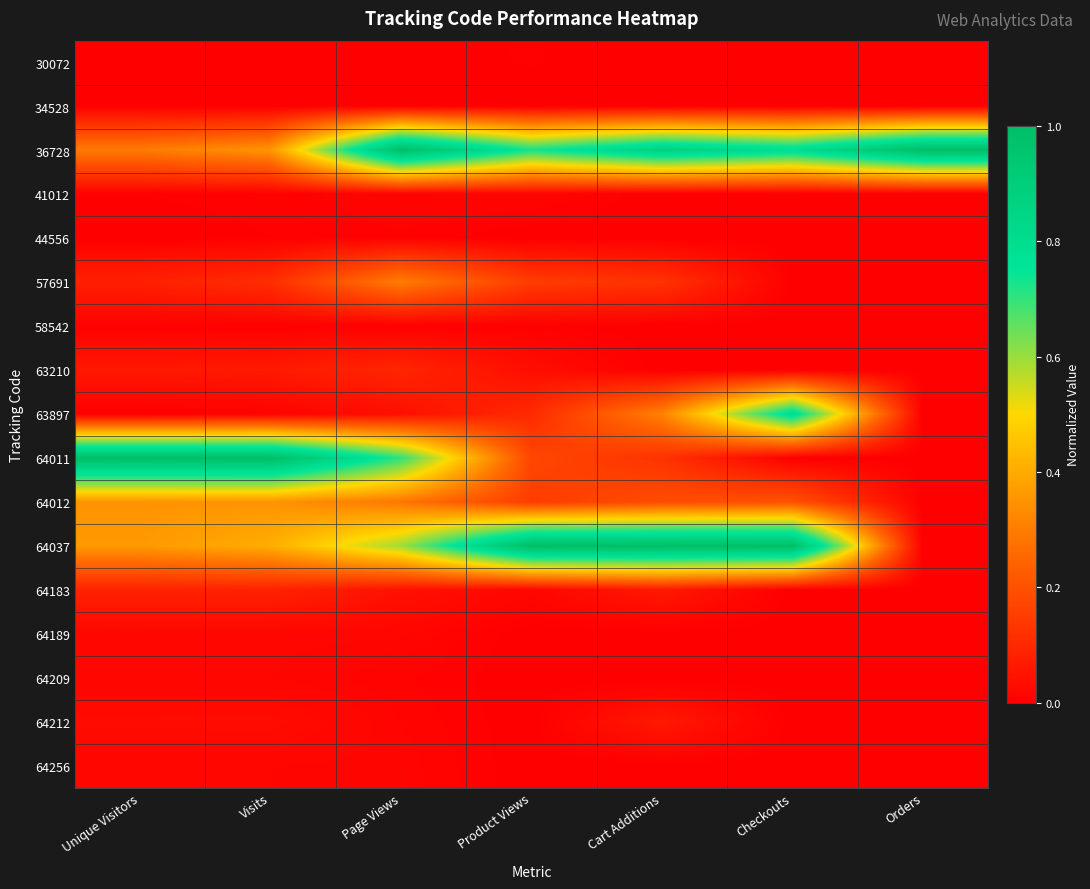

Reading left to right, what are all the values shown in this chart?

30072: Unique Visitors=0.0	Visits=0.0	Page Views=0.0	Product Views=0.0	Cart Additions=0.0	Checkouts=0.0	Orders=0.0
34528: Unique Visitors=0.0	Visits=0.0	Page Views=0.0	Product Views=0.0	Cart Additions=0.0	Checkouts=0.0	Orders=0.0
36728: Unique Visitors=0.3	Visits=0.4	Page Views=1.0	Product Views=0.7	Cart Additions=0.9	Checkouts=0.8	Orders=1.0
41012: Unique Visitors=0.0	Visits=0.0	Page Views=0.0	Product Views=0.0	Cart Additions=0.0	Checkouts=0.0	Orders=0.0
44556: Unique Visitors=0.0	Visits=0.0	Page Views=0.0	Product Views=0.0	Cart Additions=0.0	Checkouts=0.0	Orders=0.0
57691: Unique Visitors=0.1	Visits=0.1	Page Views=0.3	Product Views=0.1	Cart Additions=0.1	Checkouts=0.0	Orders=0.0
58542: Unique Visitors=0.0	Visits=0.0	Page Views=0.0	Product Views=0.0	Cart Additions=0.0	Checkouts=0.0	Orders=0.0
63210: Unique Visitors=0.1	Visits=0.1	Page Views=0.1	Product Views=0.0	Cart Additions=0.0	Checkouts=0.0	Orders=0.0
63897: Unique Visitors=0.0	Visits=0.0	Page Views=0.0	Product Views=0.1	Cart Additions=0.3	Checkouts=0.8	Orders=0.0
64011: Unique Visitors=1.0	Visits=1.0	Page Views=0.7	Product Views=0.2	Cart Additions=0.1	Checkouts=0.0	Orders=0.0
64012: Unique Visitors=0.4	Visits=0.4	Page Views=0.3	Product Views=0.1	Cart Additions=0.2	Checkouts=0.2	Orders=0.0
64037: Unique Visitors=0.4	Visits=0.4	Page Views=0.6	Product Views=1.0	Cart Additions=1.0	Checkouts=1.0	Orders=0.0
64183: Unique Visitors=0.1	Visits=0.1	Page Views=0.0	Product Views=0.0	Cart Additions=0.1	Checkouts=0.0	Orders=0.0
64189: Unique Visitors=0.0	Visits=0.0	Page Views=0.0	Product Views=0.0	Cart Additions=0.0	Checkouts=0.0	Orders=0.0
64209: Unique Visitors=0.0	Visits=0.0	Page Views=0.0	Product Views=0.0	Cart Additions=0.0	Checkouts=0.0	Orders=0.0
64212: Unique Visitors=0.0	Visits=0.0	Page Views=0.0	Product Views=0.0	Cart Additions=0.1	Checkouts=0.0	Orders=0.0
64256: Unique Visitors=0.0	Visits=0.0	Page Views=0.0	Product Views=0.0	Cart Additions=0.0	Checkouts=0.0	Orders=0.0